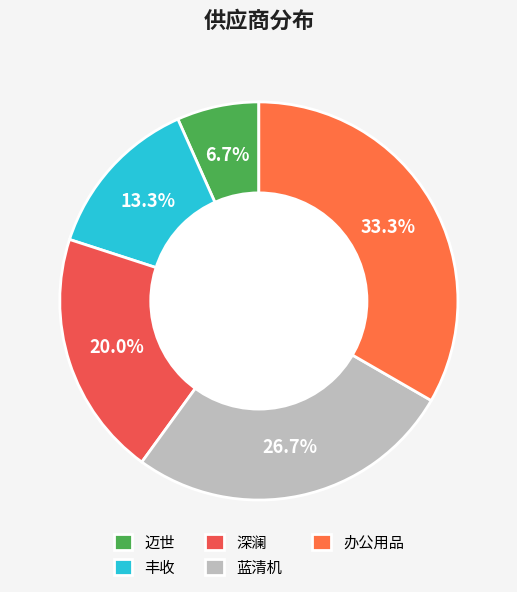

What is the smallest slice in the pie chart?

迈世